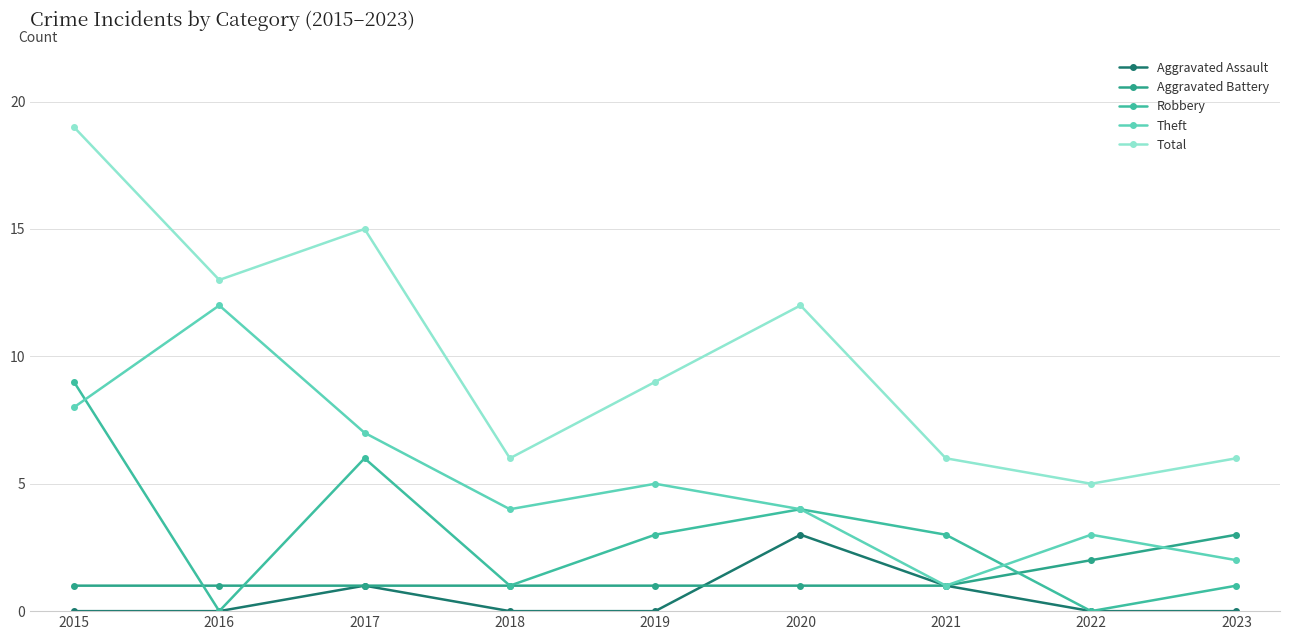

The value of Aggravated Assault at 2017 is 1. True or false?

True